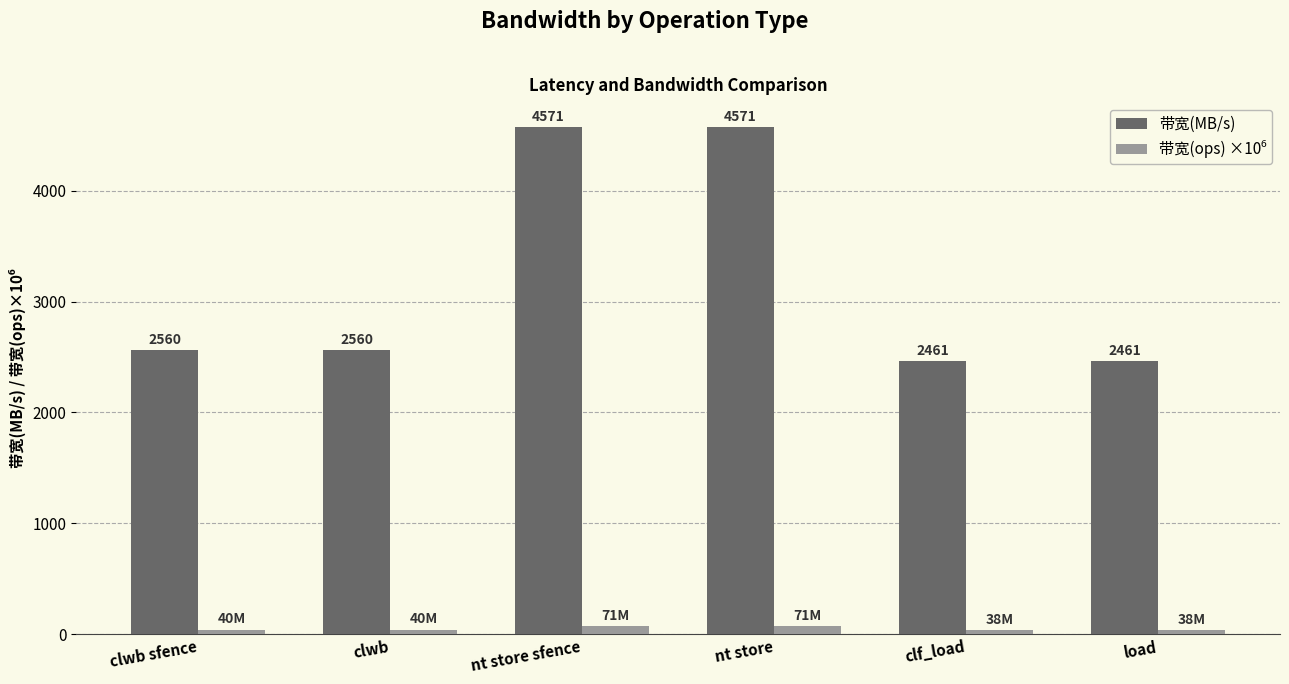

How many bars are there in total?

12